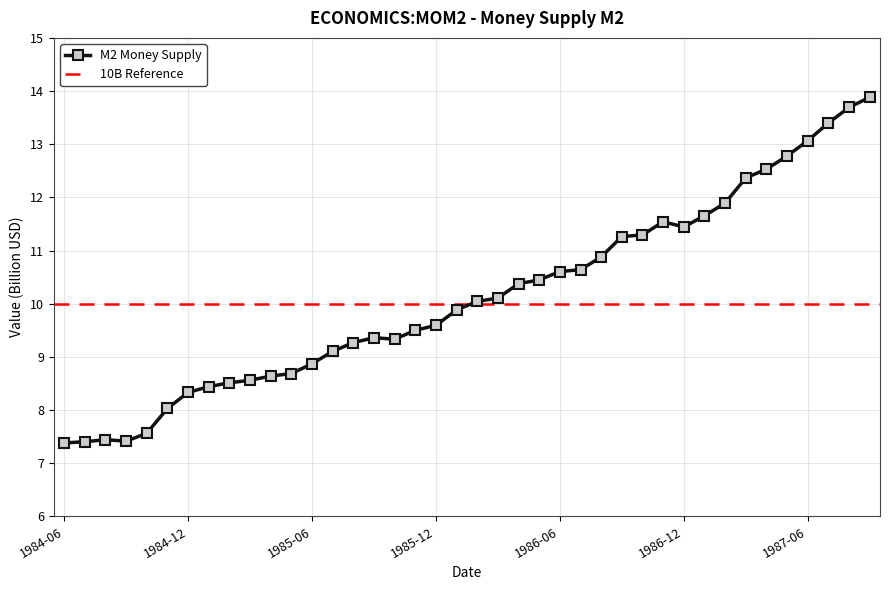

What is the value of the 6th point from the left?

8.0